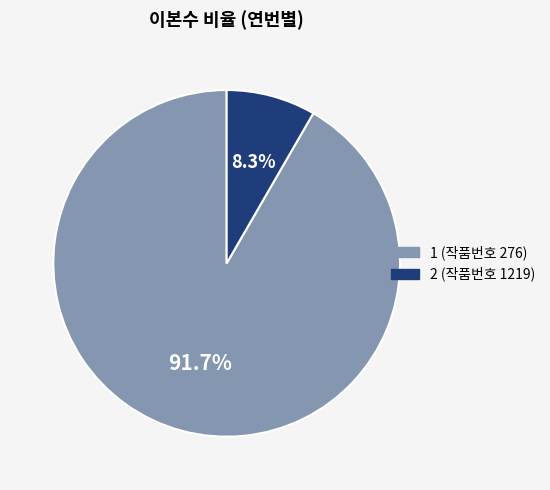

Do 1 (작품번호 276) and 2 (작품번호 1219) together represent more than half of the pie?

Yes